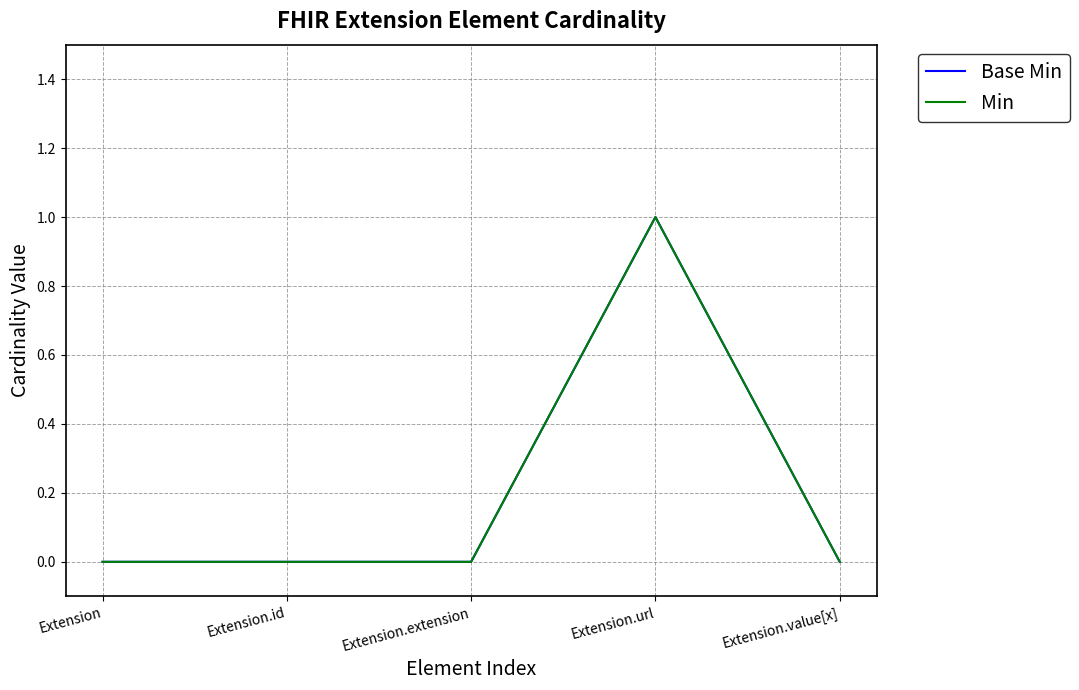

Does the chart display data point markers on the line(s)?

No